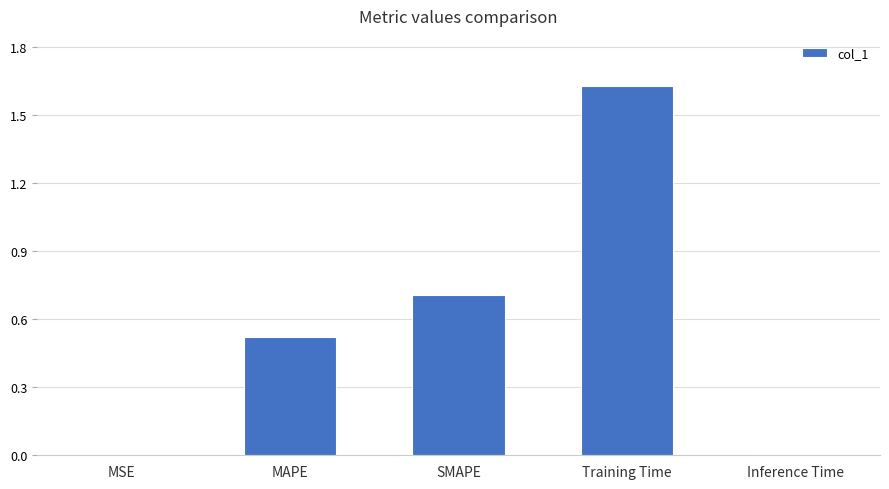

Which has a higher value, SMAPE or Training Time?

Training Time